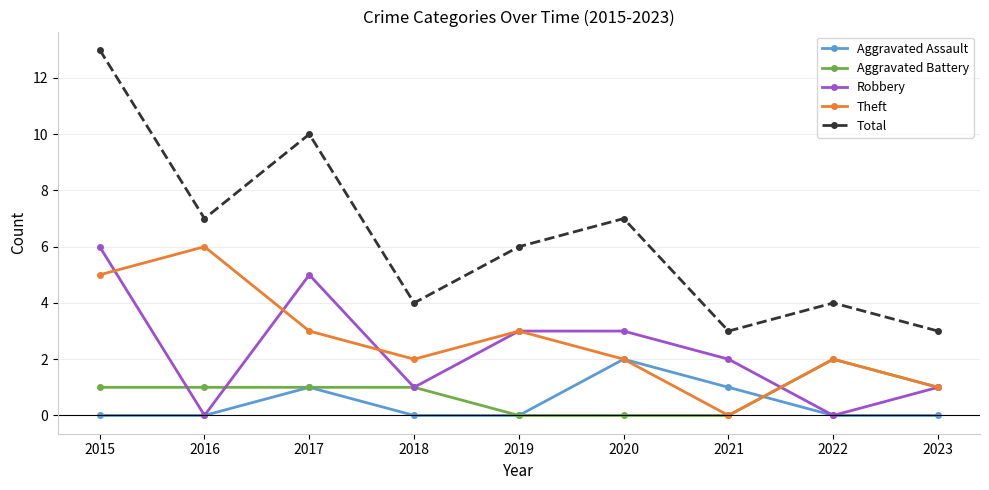

Which label corresponds to the largest value in the chart?

2015